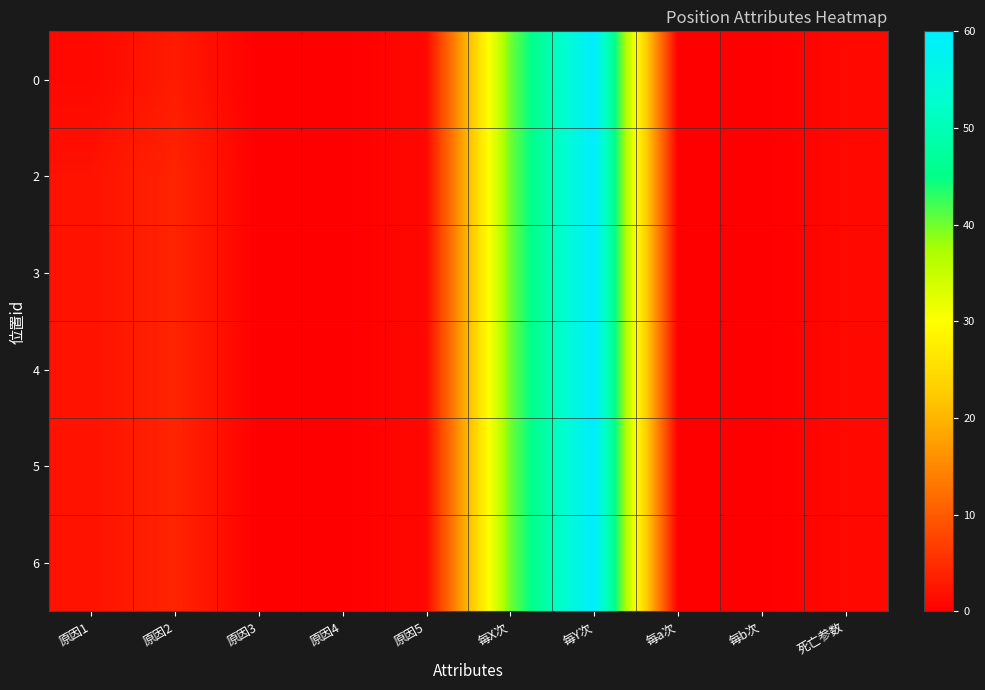

Reading left to right, extract all data points from this chart.

0: 原因1=1	原因2=3	原因3=0	原因4=0	原因5=1	每X次=40	每Y次=60	每a次=0	每b次=0	死亡参数=1
2: 原因1=2	原因2=4	原因3=0	原因4=0	原因5=1	每X次=40	每Y次=60	每a次=0	每b次=0	死亡参数=1
3: 原因1=2	原因2=4	原因3=0	原因4=0	原因5=1	每X次=40	每Y次=60	每a次=0	每b次=0	死亡参数=1
4: 原因1=2	原因2=4	原因3=0	原因4=0	原因5=1	每X次=40	每Y次=60	每a次=0	每b次=0	死亡参数=1
5: 原因1=2	原因2=4	原因3=0	原因4=0	原因5=1	每X次=40	每Y次=60	每a次=0	每b次=0	死亡参数=1
6: 原因1=2	原因2=4	原因3=0	原因4=0	原因5=1	每X次=40	每Y次=60	每a次=0	每b次=0	死亡参数=1